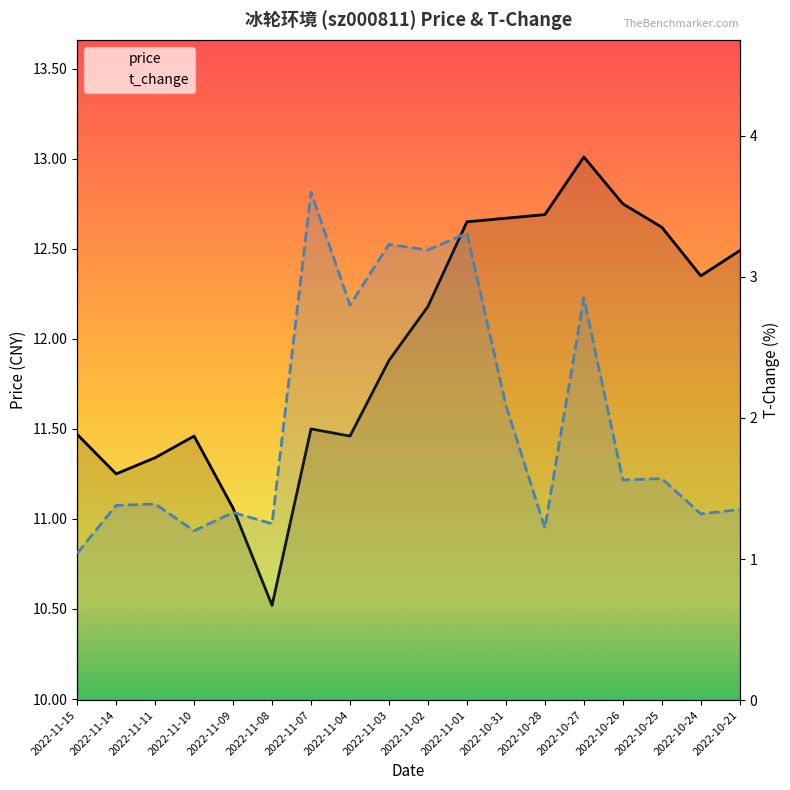

What is the label of the 16th point from the right?

2022-11-11